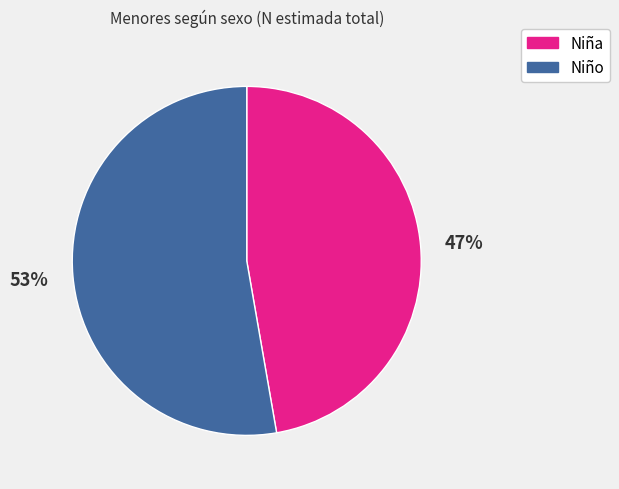

What is the smallest slice in the pie chart?

Niña